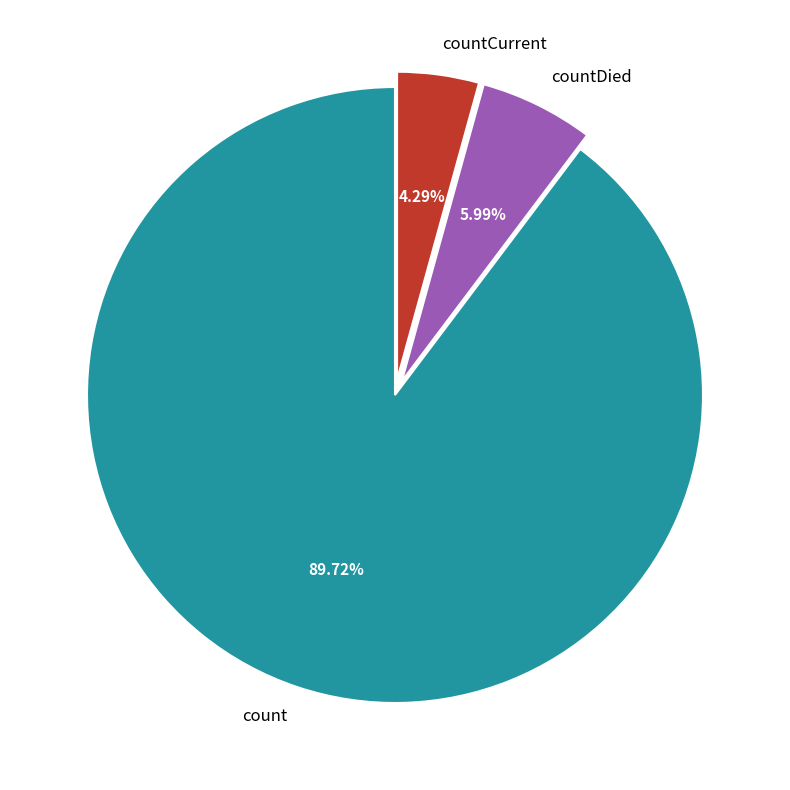

To the nearest percent, what percentage of the pie is count?

90%